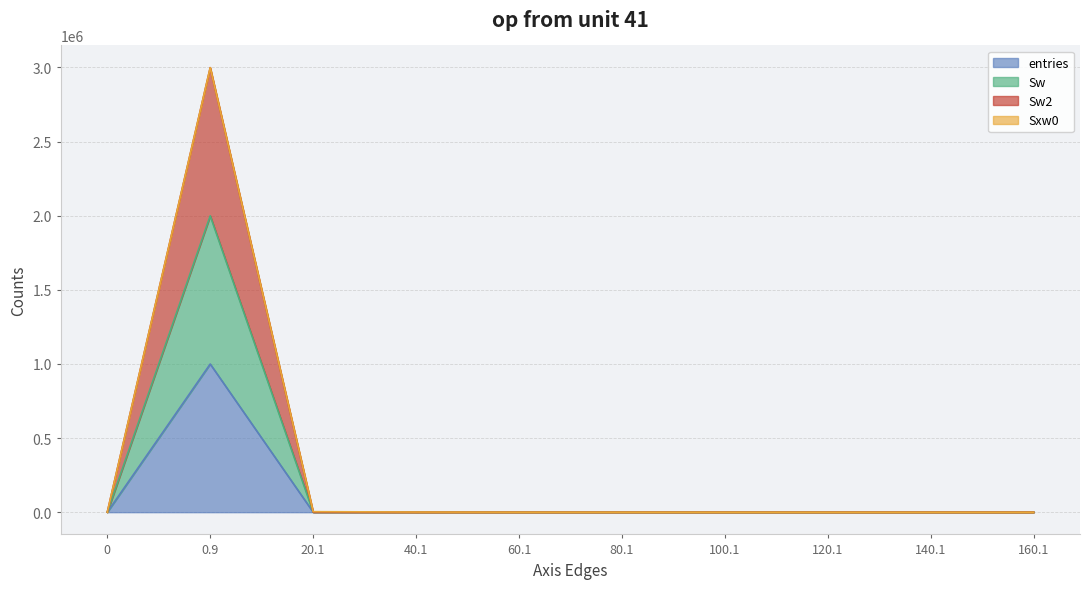

At how many categories does at least one series exceed 1364424?

1